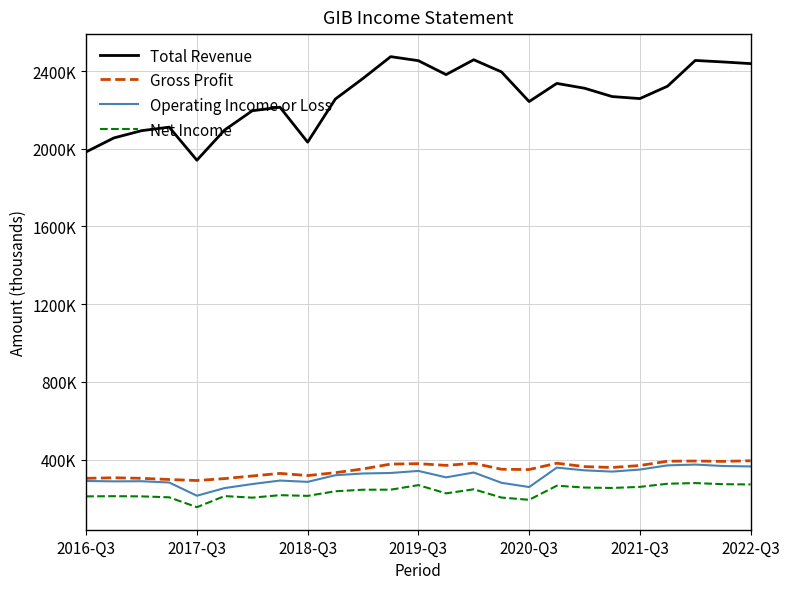

Is this an area chart (filled region under the line)?

No